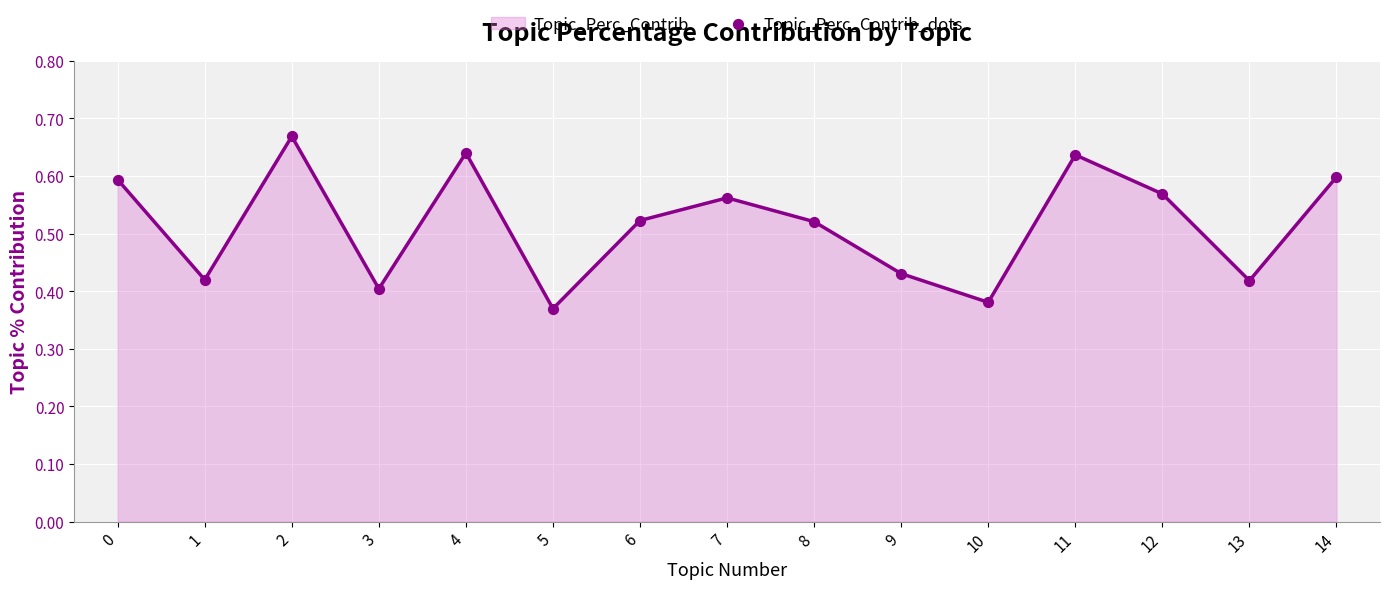

Which has a higher value, 12 or 9?

12